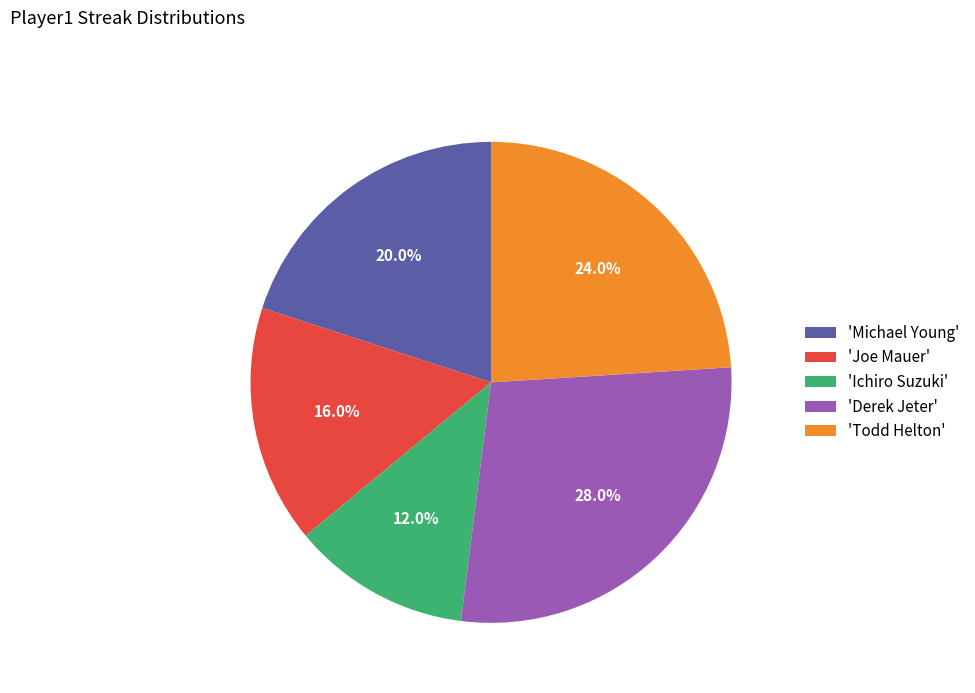

Is the sum of 'Joe Mauer' and 'Derek Jeter' greater than half?

No